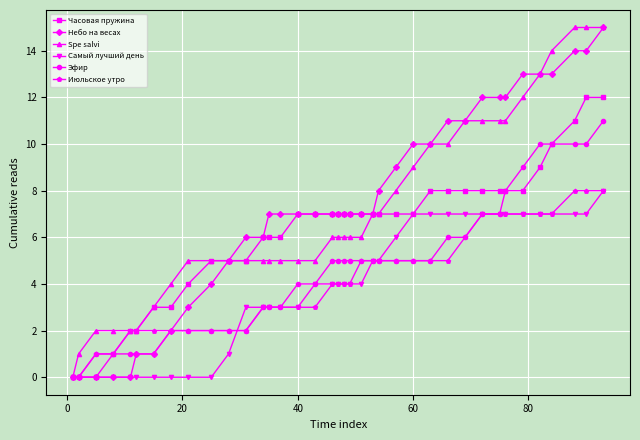

What is the difference between the maximum and minimum values in the Эфир series?

11